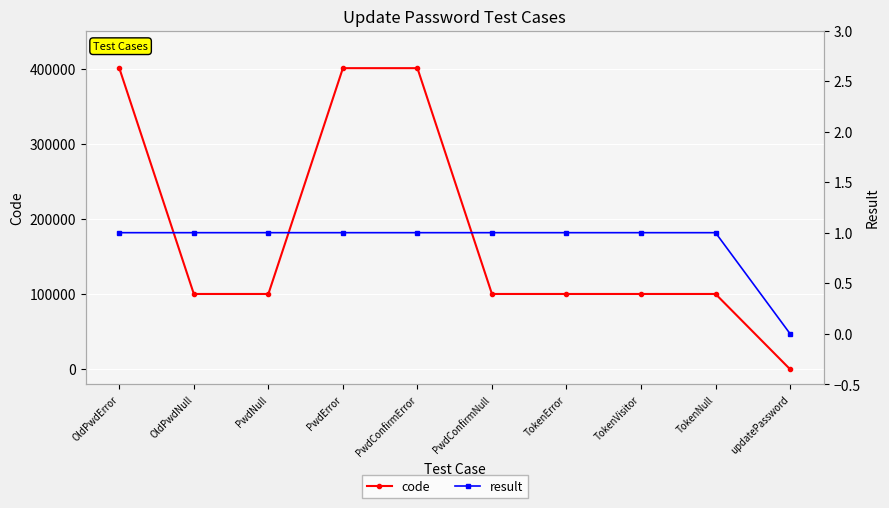

Rank the series by their maximum value, from highest to lowest.

code, result